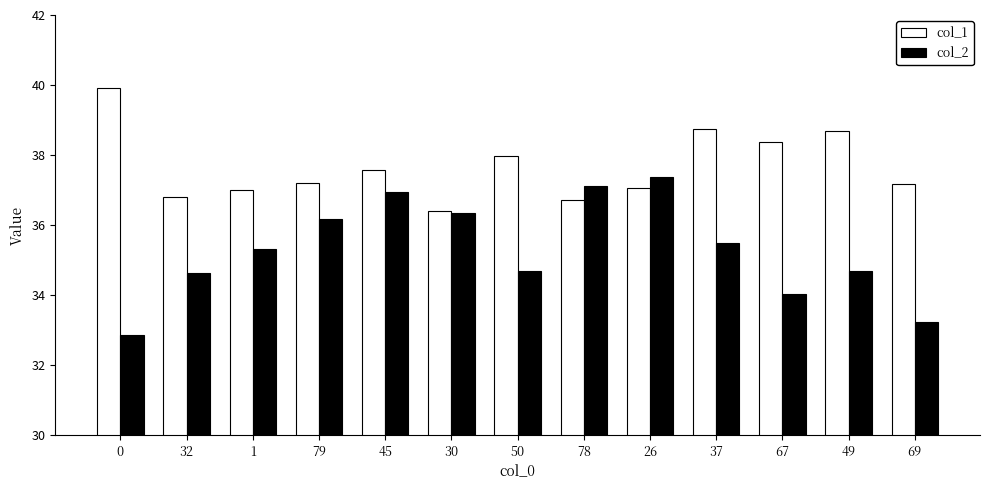

What is the minimum value shown in the chart?

32.9